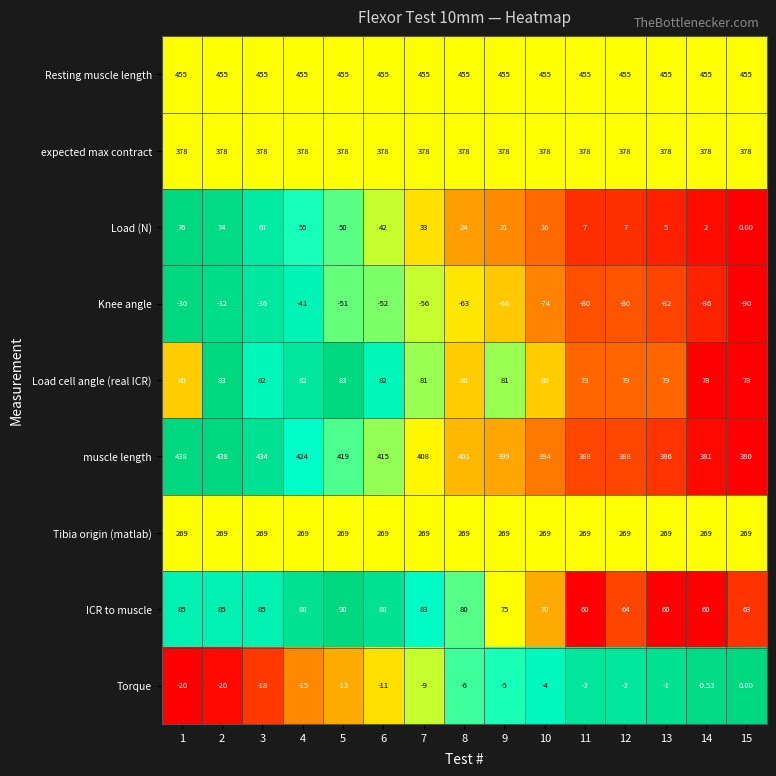

List the series in order of their peak value, lowest first.

Knee angle, Torque, Load (N), Load cell angle (real ICR), ICR to muscle, Tibia origin (matlab), expected max contract, muscle length, Resting muscle length